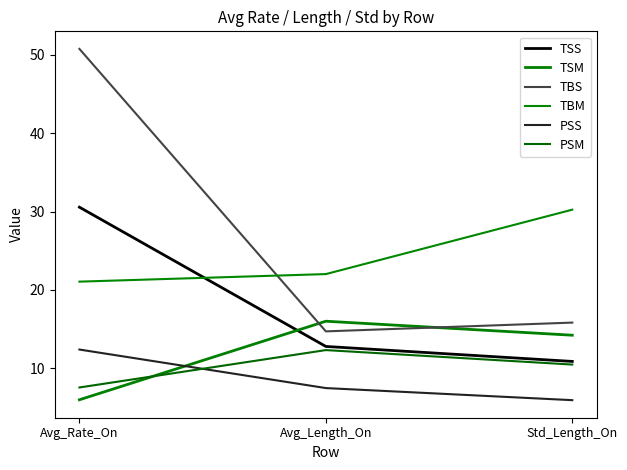

The value of PSM at Avg_Length_On is 8.4. True or false?

False